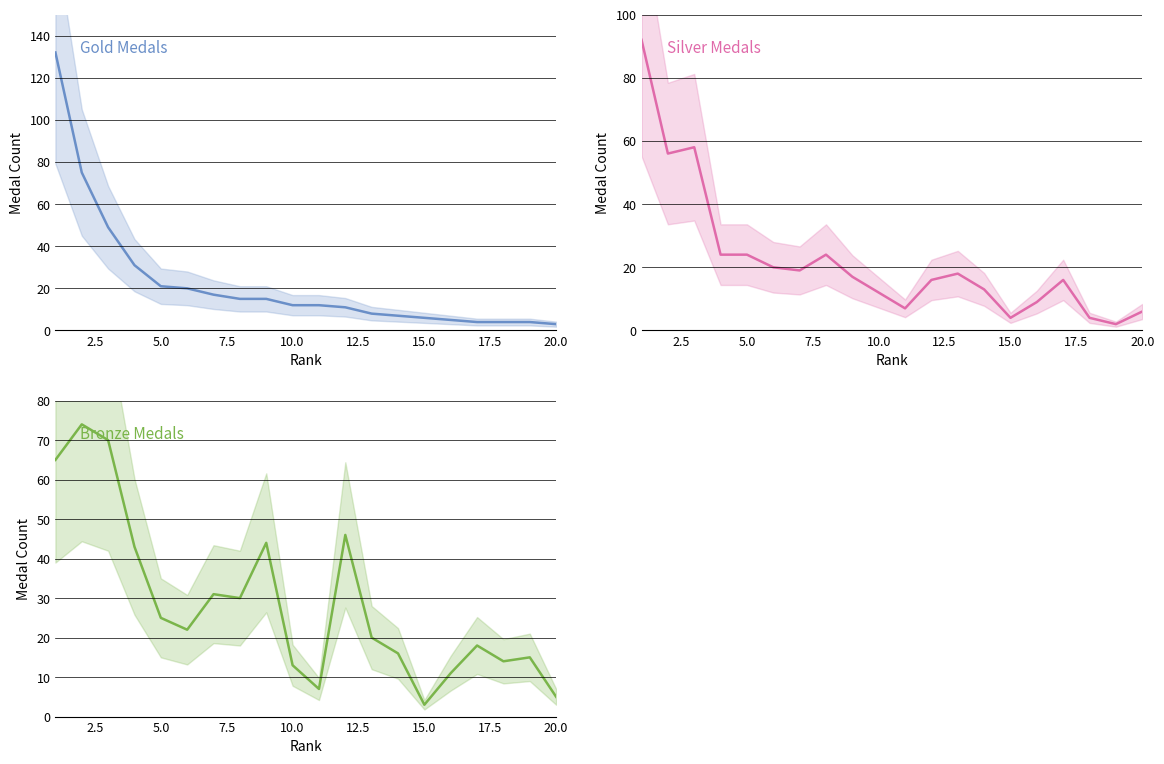

What are all the series names shown in the legend?

Gold Medals, Silver Medals, Bronze Medals